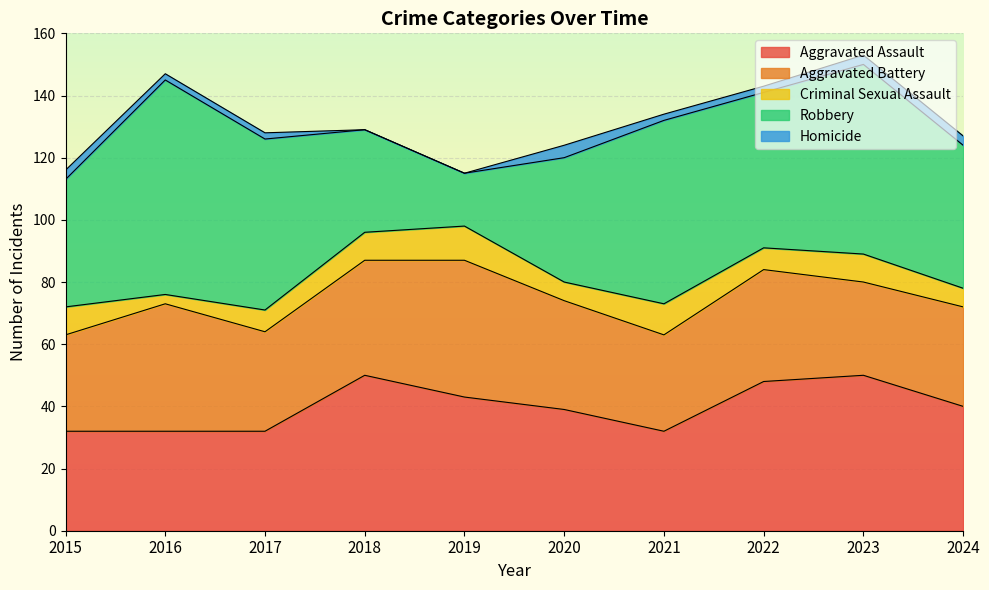

At which category does the chart reach its minimum across all series?

2018